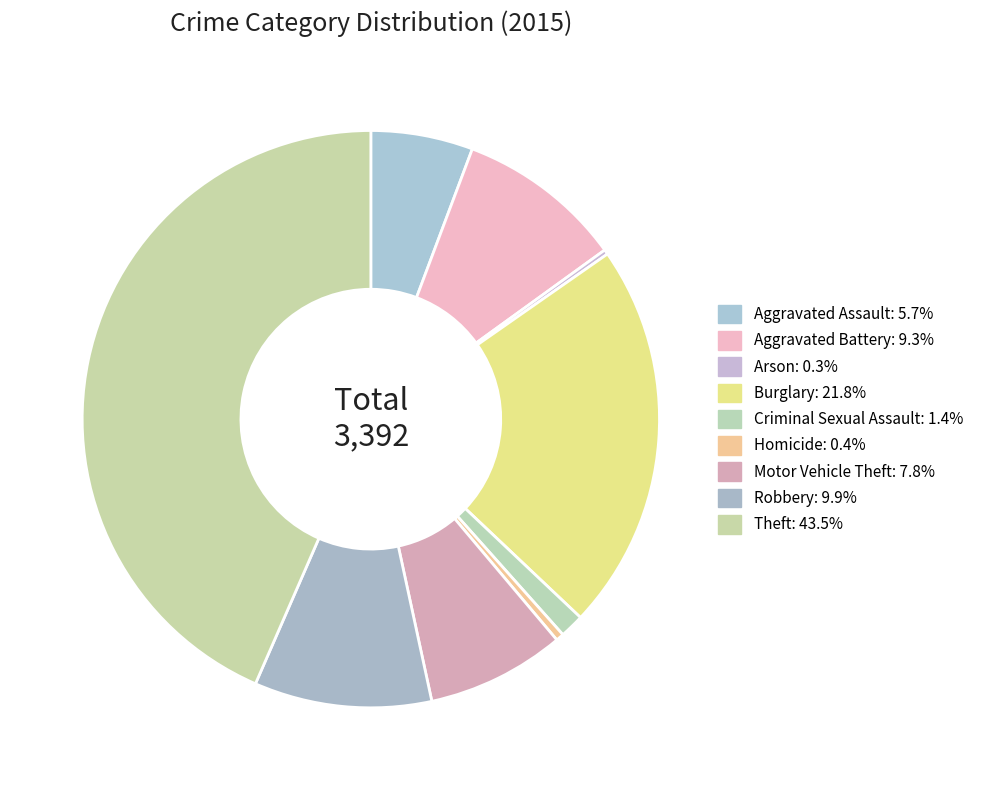

Count the number of slices in the pie.

9